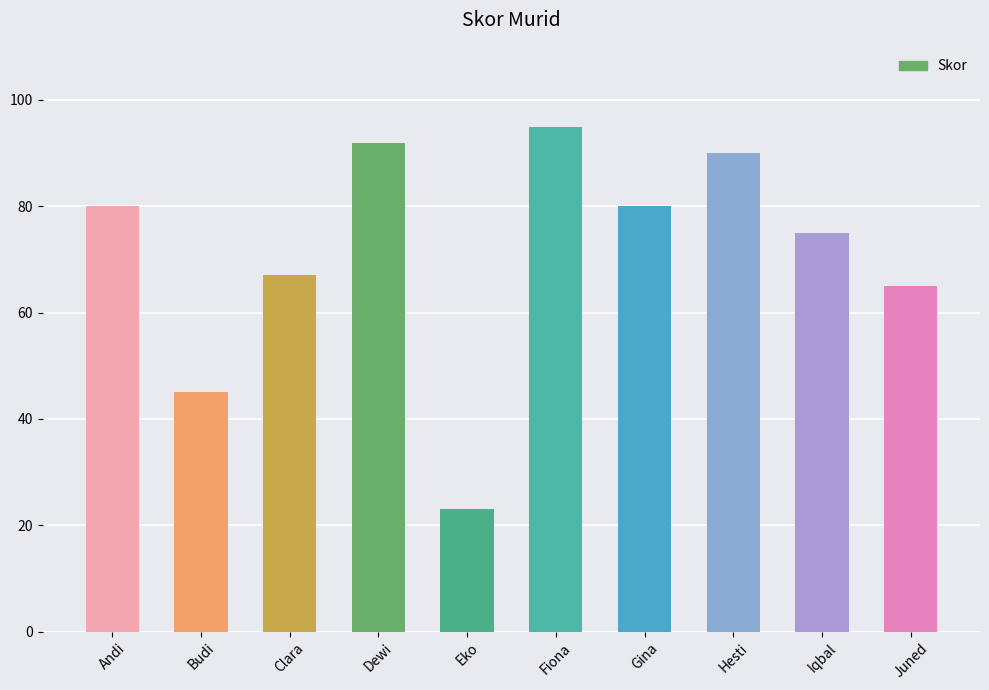

True or false: the data shows 80 at Andi.

True